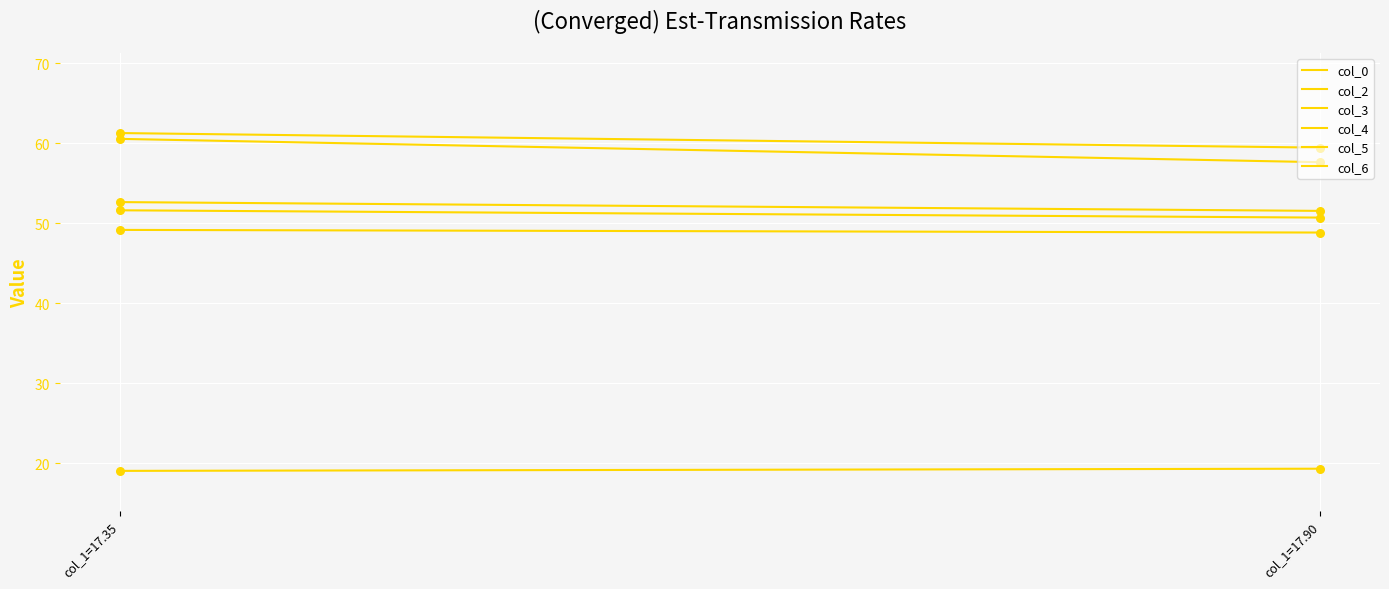

Which series has the largest total across all categories?

col_3